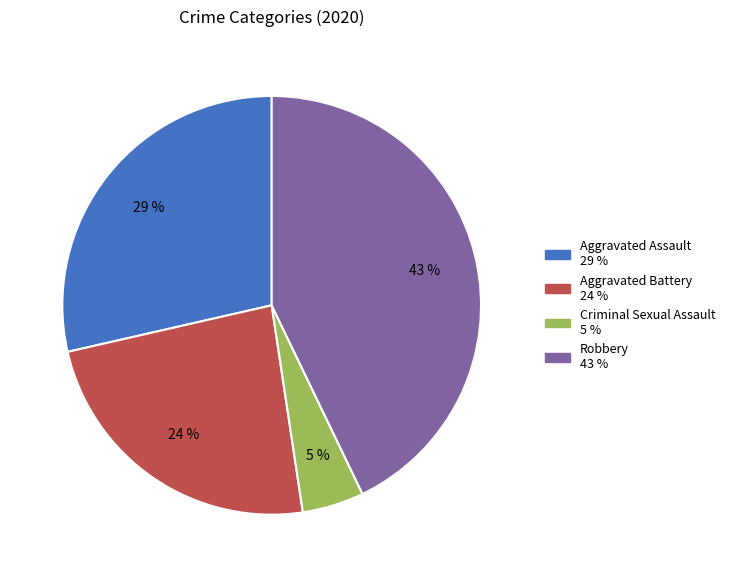

Does any single category account for the majority?

No